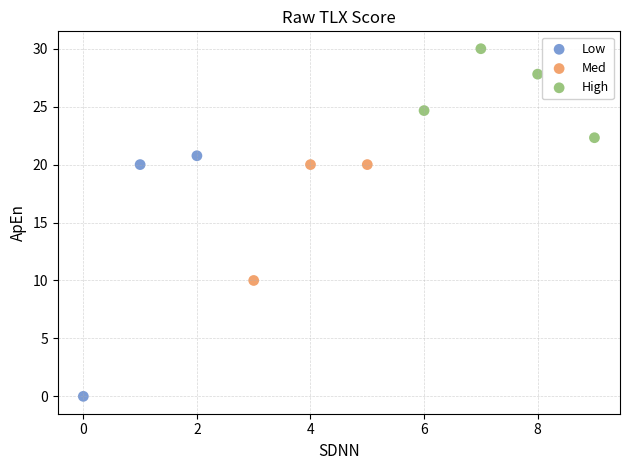

Which series reaches the maximum Y coordinate?

High